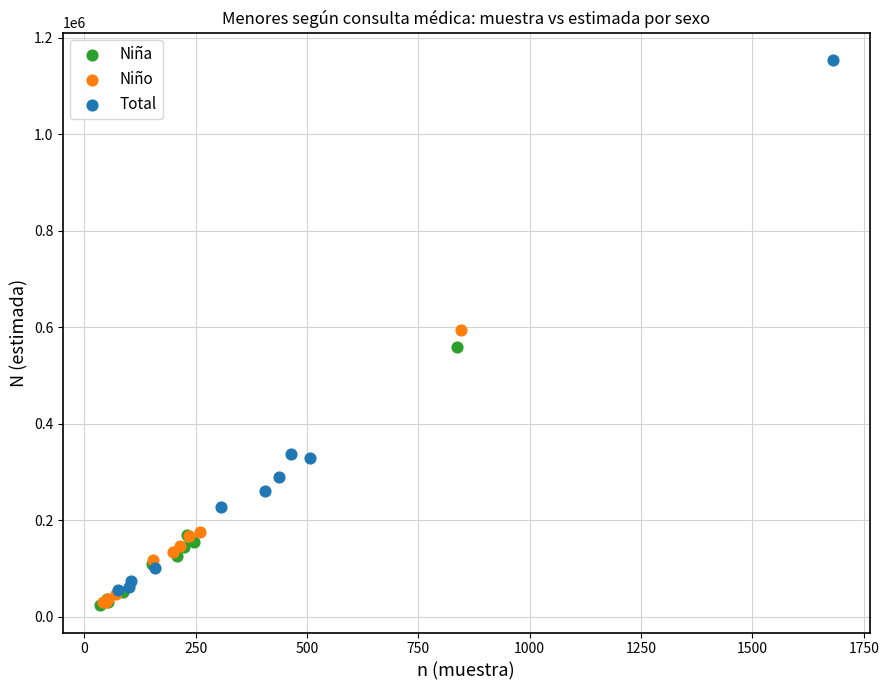

Which series contains the highest Y value?

Total